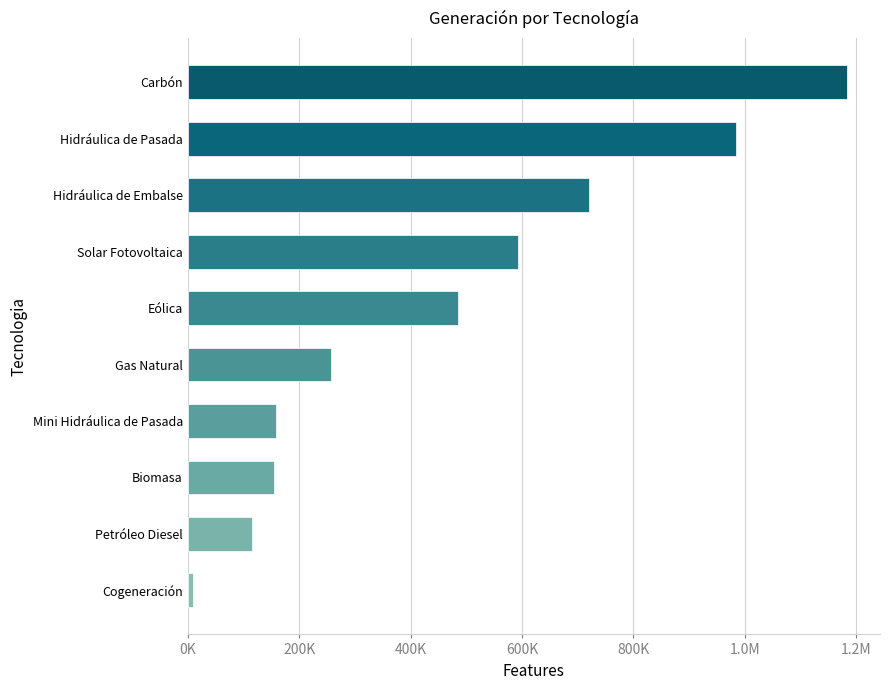

Are the bars horizontal?

Yes